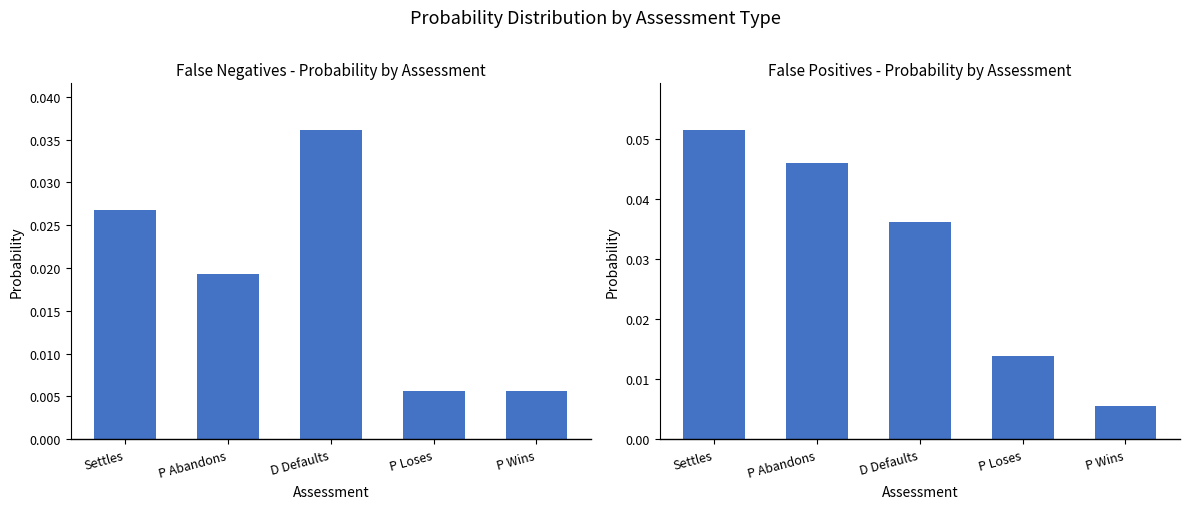

How many groups of bars are there?

5